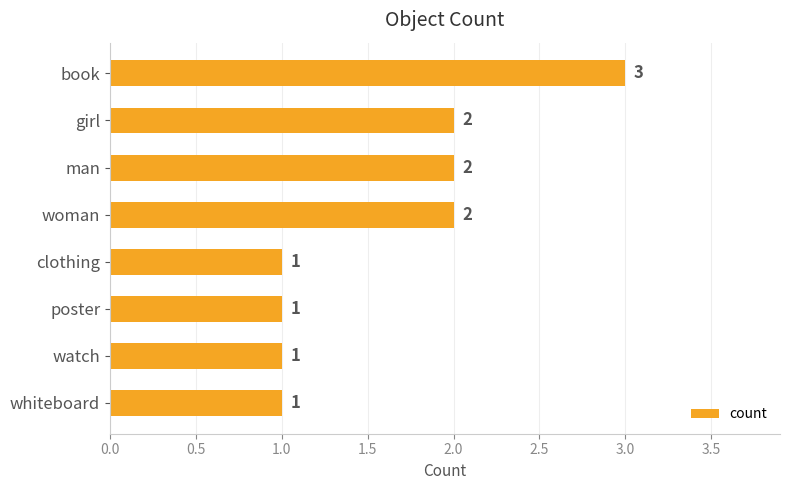

Approximately how many times larger is the value at man compared to book?

0.7